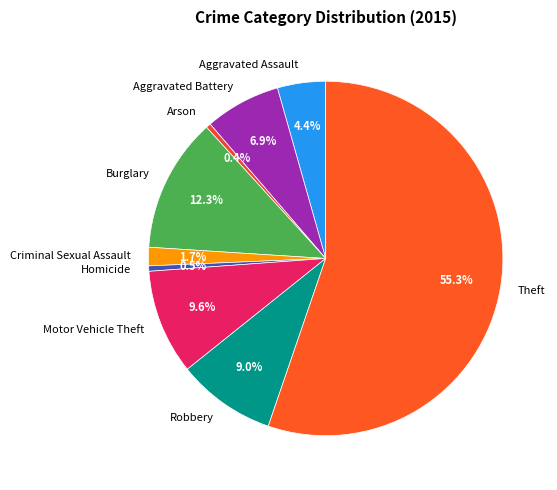

Count the number of slices in the pie.

9